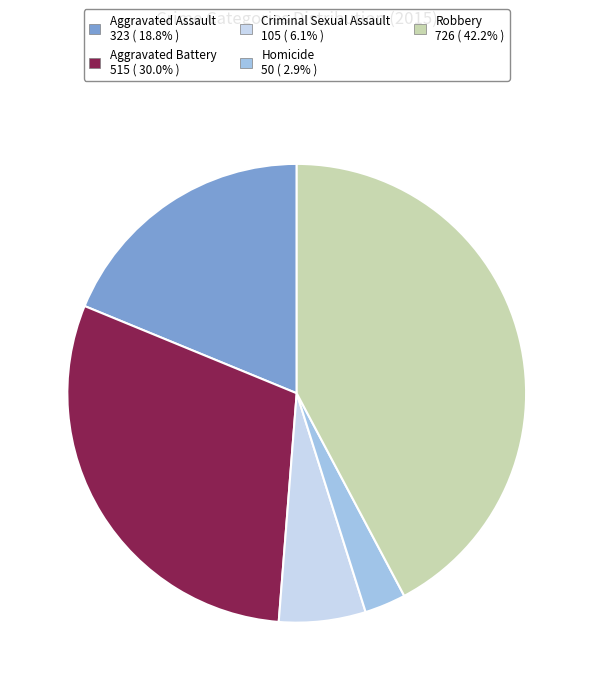

Is there a majority slice in this chart?

No